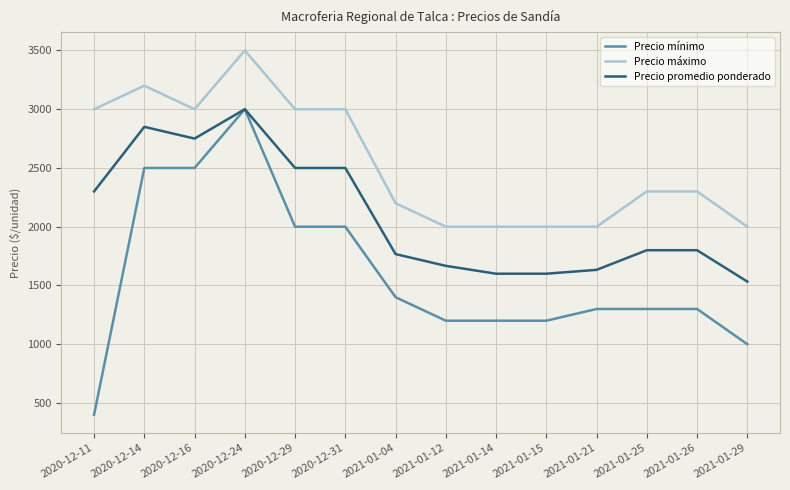

At which category does the chart reach its minimum across all series?

2020-12-11